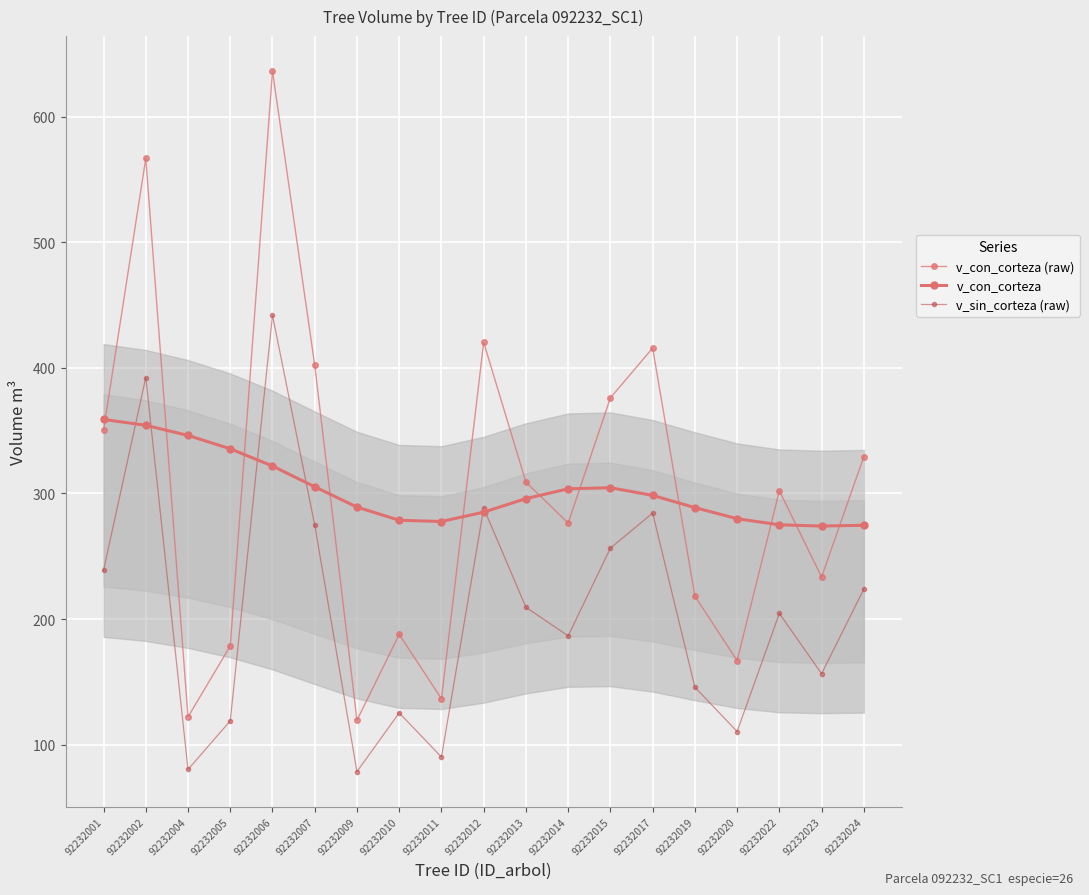

At which label does v_con_corteza reach its peak?

92232001